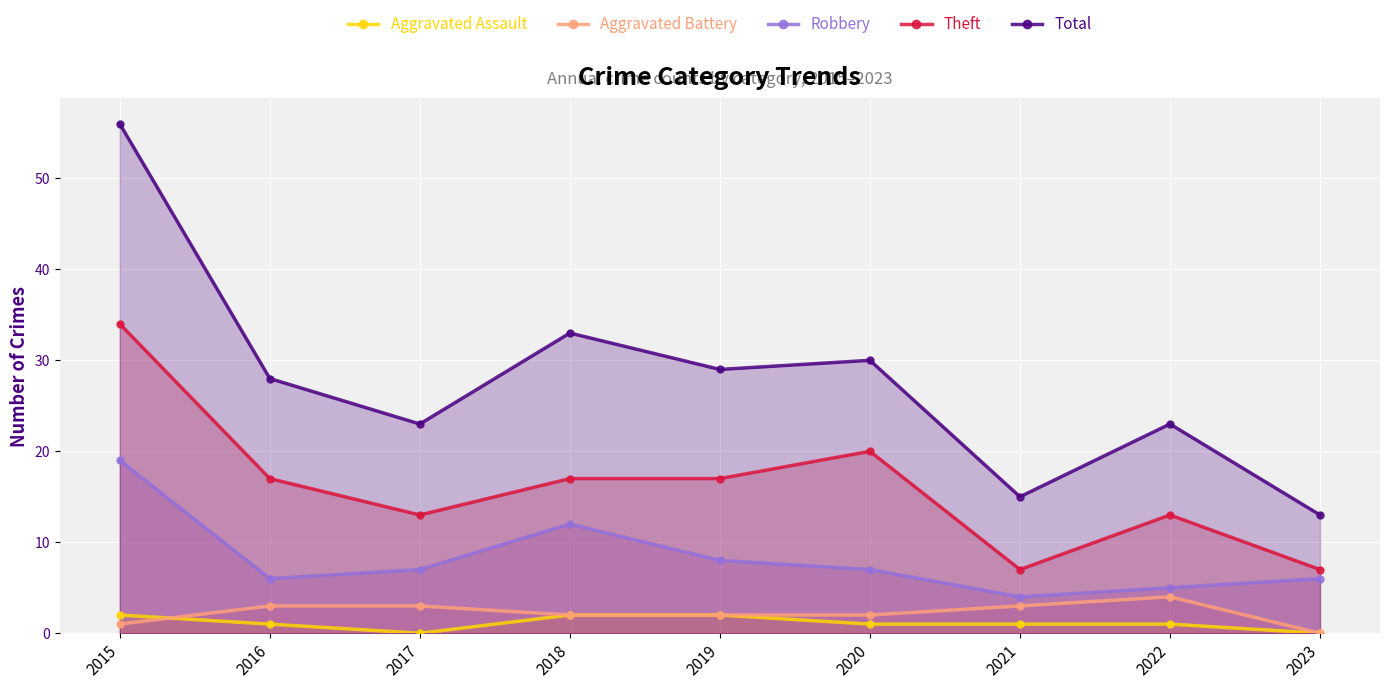

The Theft series shows 34 at 2015. True or false?

True